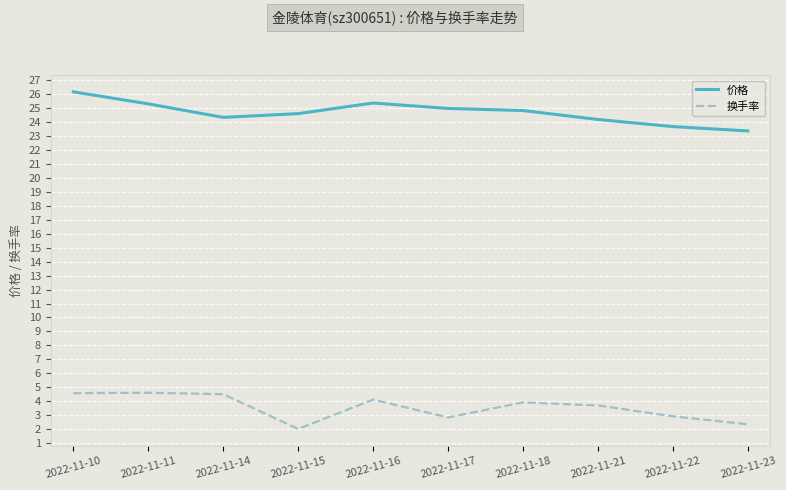

What is the total value across all series at 2022-11-23?

25.7